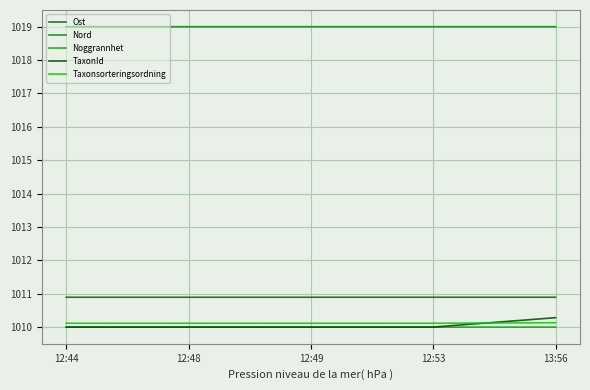

What is the spread (max minus min) of values at 13:56?

9.0